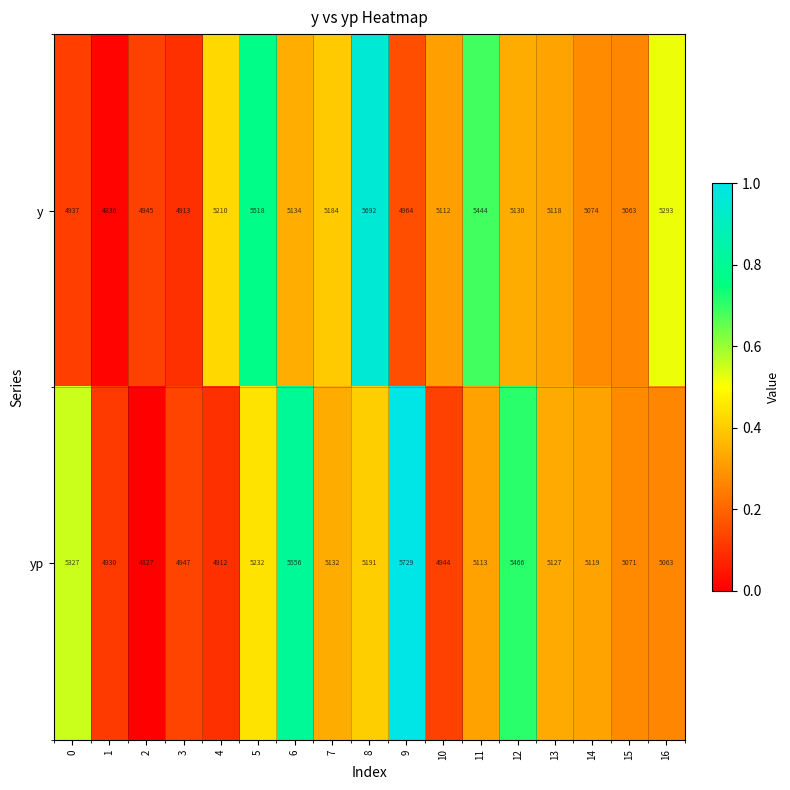

What is the difference between the highest and lowest values at 12?

336